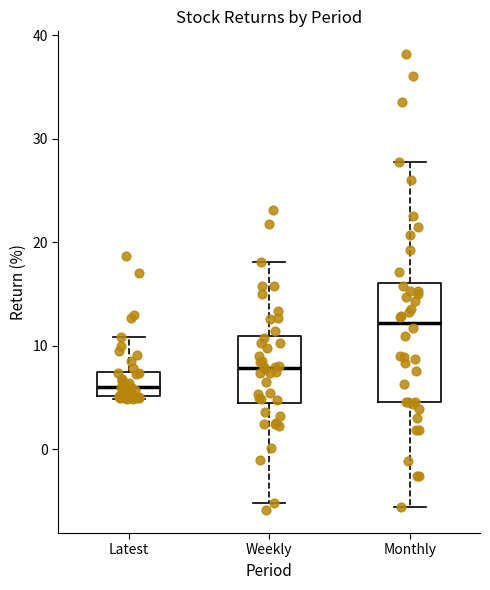

Where does the median line of the box for Latest sit on the y-axis? The values are not printed on the chart, so give them approximately, as read against the axis.

6